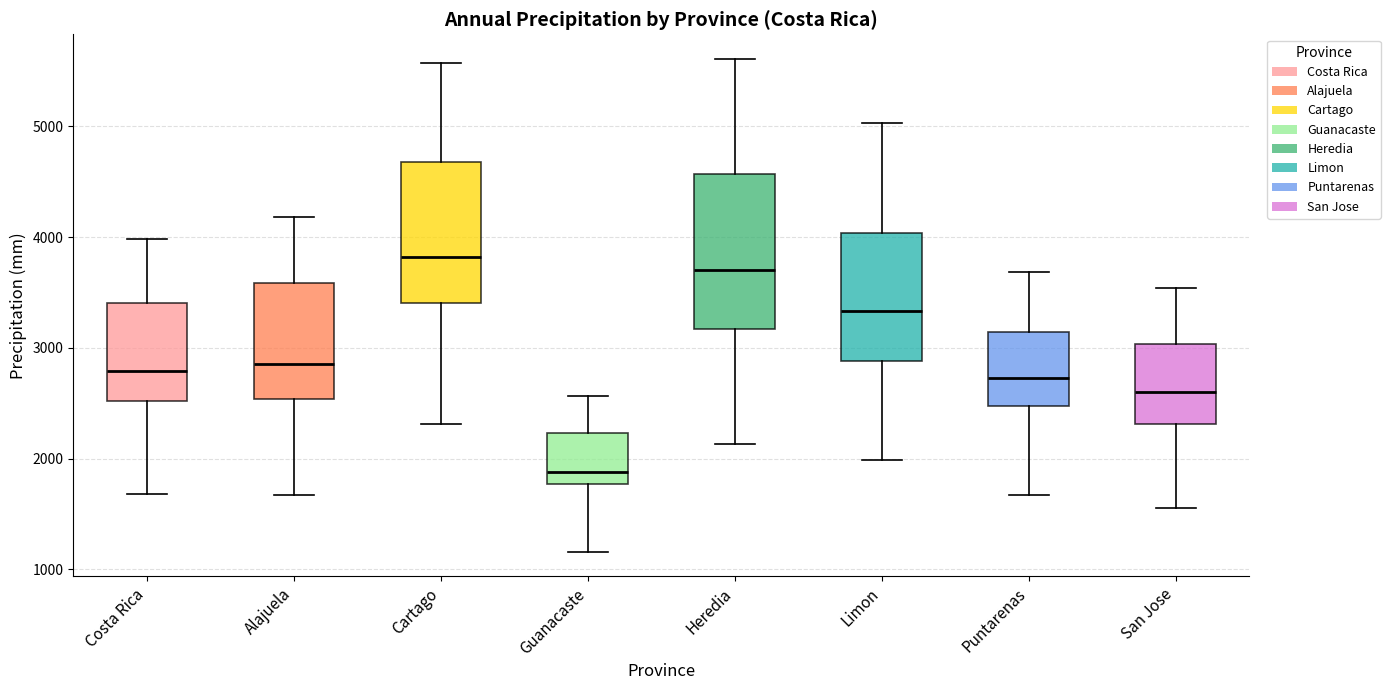

Reading left to right, read every box against the y-axis: the position of its median line, the range the box covers, and the ends of its whiskers. The values are not printed on the chart, so give them approximately, as read against the axis.

Costa Rica: median 2800, box 2500 to 3400, whiskers 1700 to 4000
Alajuela: median 2900, box 2500 to 3600, whiskers 1700 to 4200
Cartago: median 3800, box 3400 to 4700, whiskers 2300 to 5600
Guanacaste: median 1900, box 1800 to 2200, whiskers 1200 to 2600
Heredia: median 3700, box 3200 to 4600, whiskers 2100 to 5600
Limon: median 3300, box 2900 to 4000, whiskers 2000 to 5000
Puntarenas: median 2700, box 2500 to 3100, whiskers 1700 to 3700
San Jose: median 2600, box 2300 to 3000, whiskers 1600 to 3500